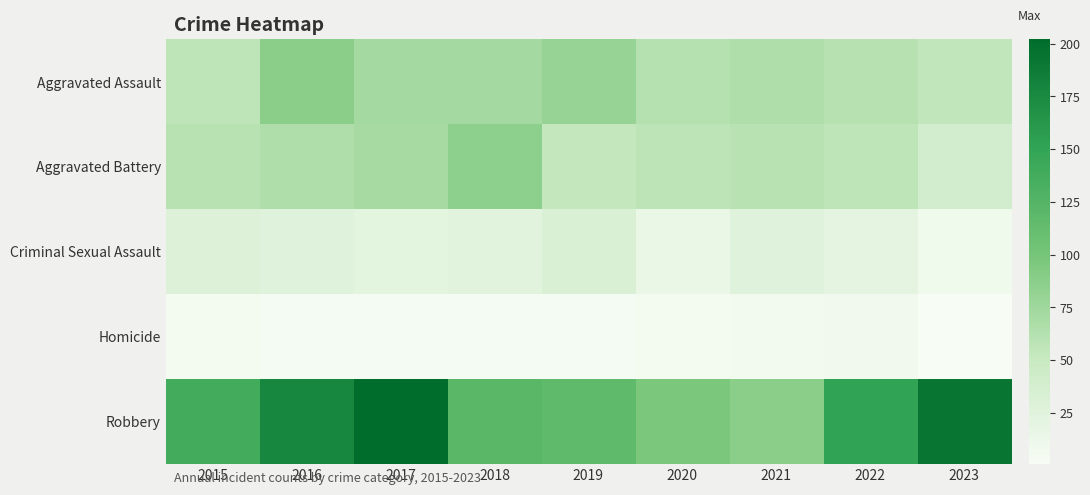

Reading right to left, what are all the values shown in this chart?

Aggravated Assault: 2023=55	2022=61	2021=66	2020=62	2019=80	2018=72	2017=72	2016=88	2015=56
Aggravated Battery: 2023=39	2022=56	2021=60	2020=57	2019=53	2018=86	2017=71	2016=66	2015=60
Criminal Sexual Assault: 2023=9	2022=21	2021=26	2020=15	2019=31	2018=24	2017=22	2016=26	2015=29
Homicide: 2023=1	2022=7	2021=6	2020=5	2019=4	2018=4	2017=4	2016=4	2015=5
Robbery: 2023=193	2022=151	2021=88	2020=97	2019=116	2018=121	2017=202	2016=178	2015=139